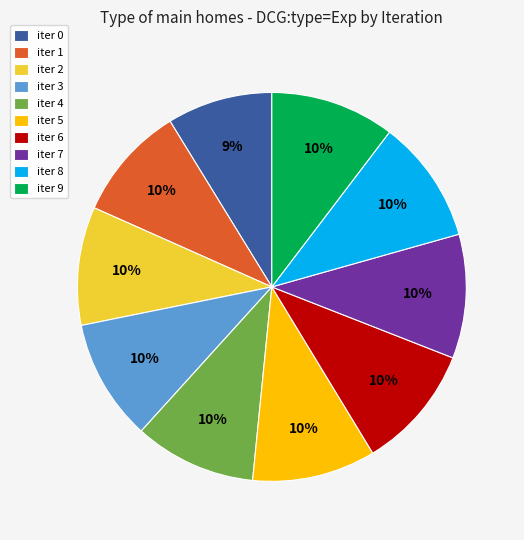

Is the sum of iter 0 and iter 4 greater than half?

No